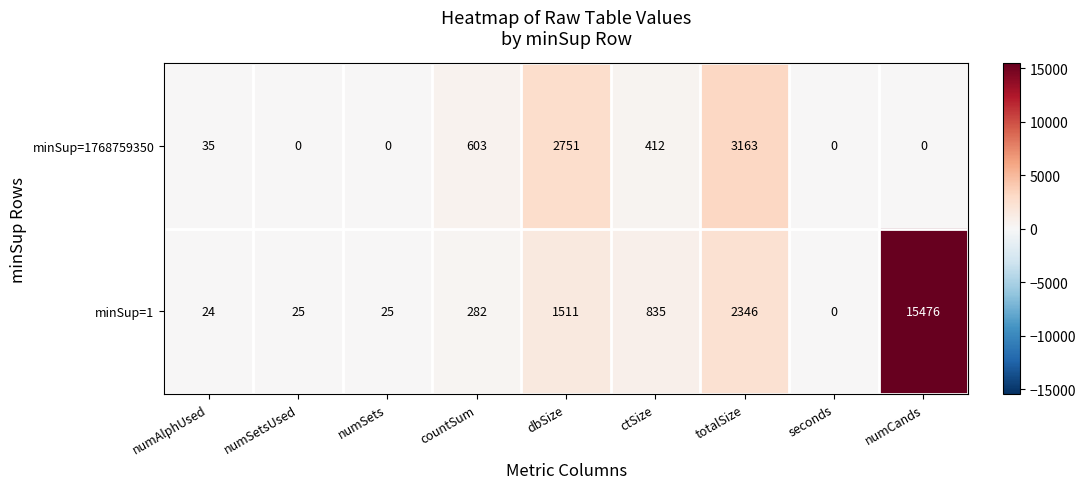

What is the sum of all minSup=1768759350 values?

6964